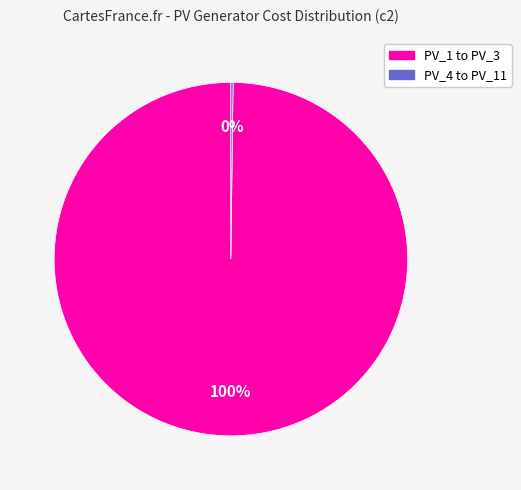

To the nearest percent, what is the average slice percentage?

50%